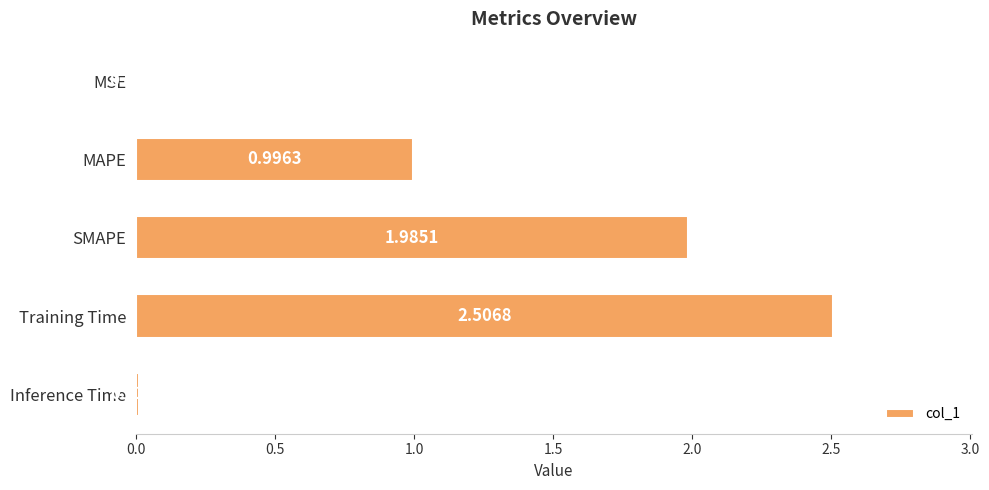

What is the sum of all values?

5.5